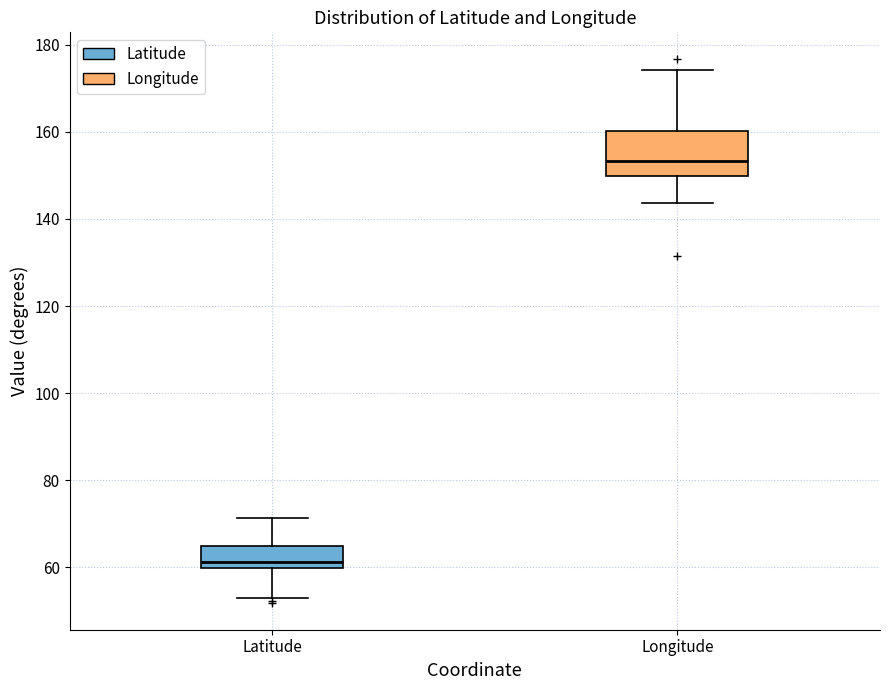

Reading left to right, read every box against the y-axis: the position of its median line, the range the box covers, and the ends of its whiskers. The values are not printed on the chart, so give them approximately, as read against the axis.

Latitude: median 62, box 60 to 64, whiskers 52 to 72
Longitude: median 154, box 150 to 160, whiskers 144 to 174